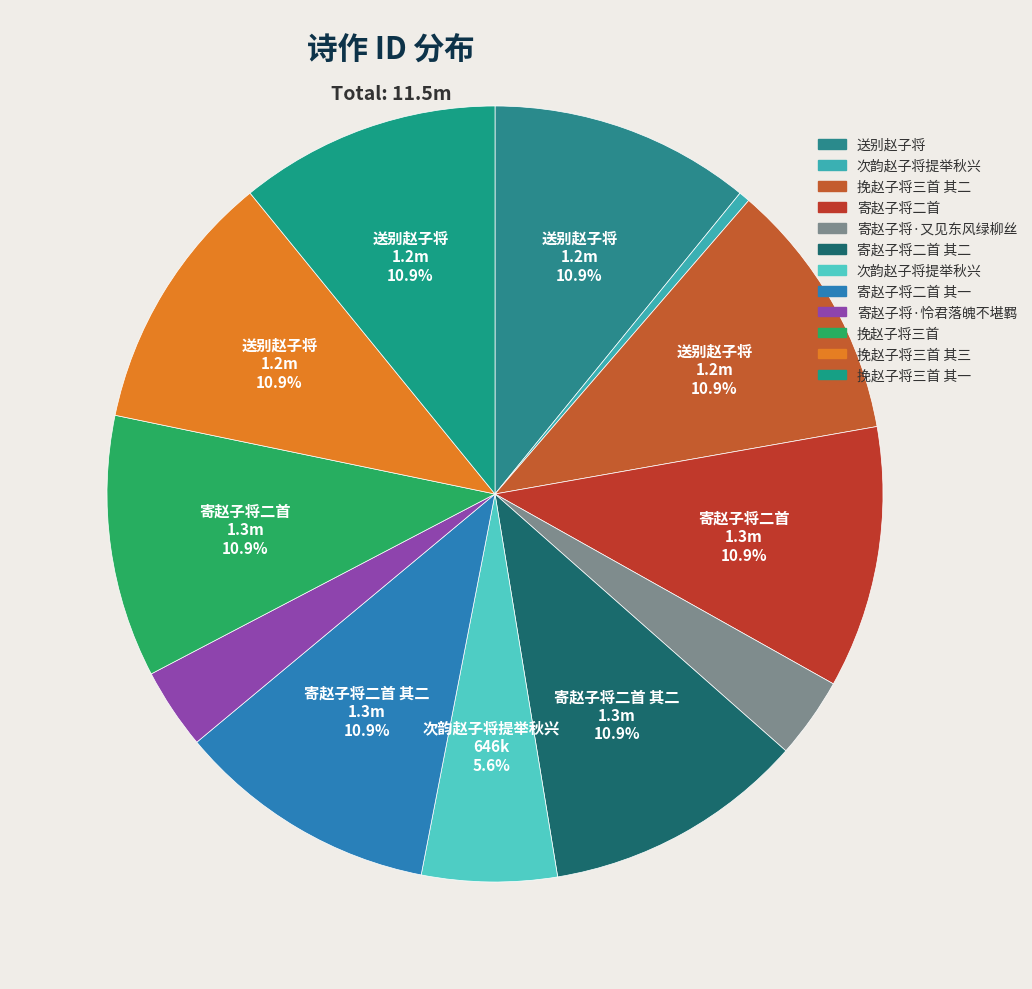

Count the number of slices in the pie.

12